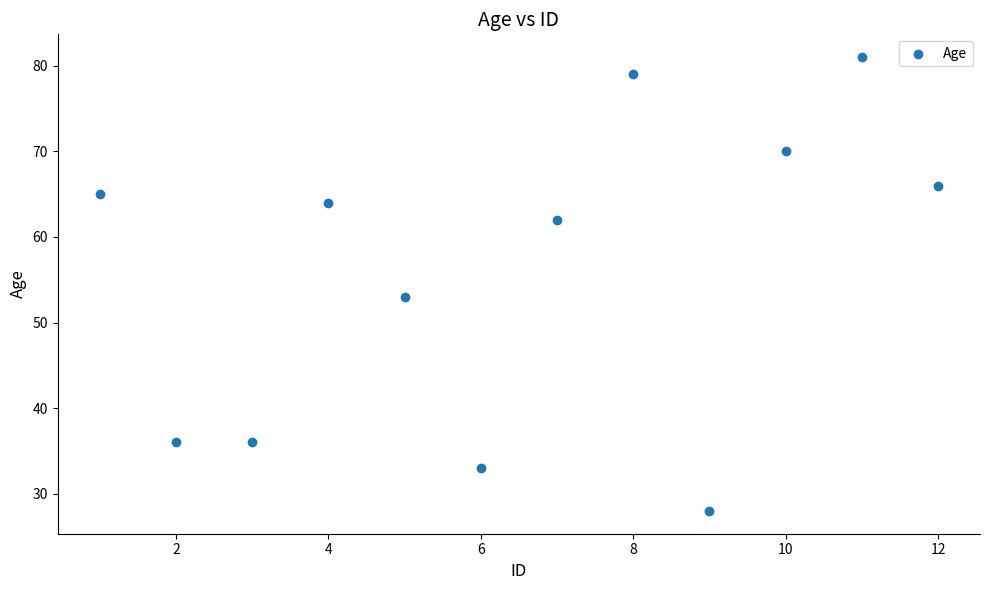

What is the range of Y values (max minus min)?

53